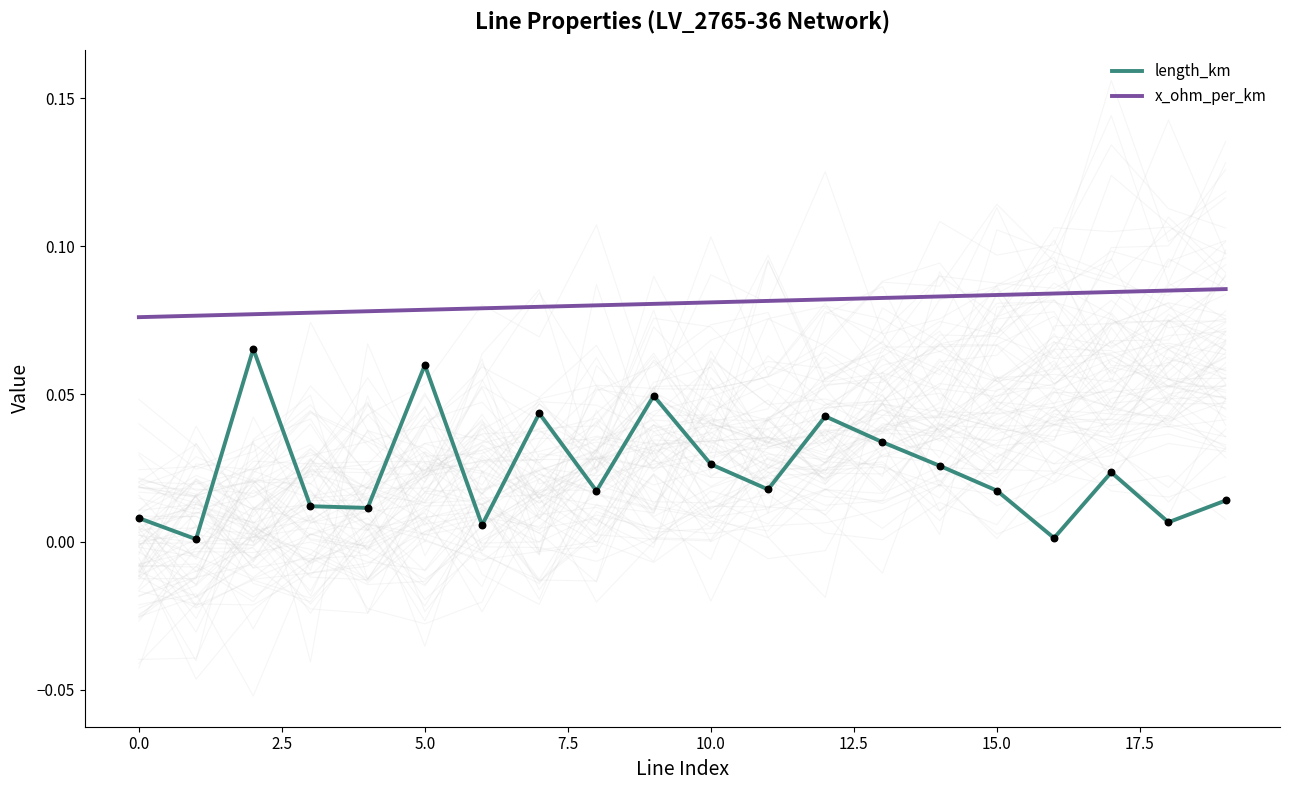

True or false: length_km and x_ohm_per_km intersect in this chart.

False